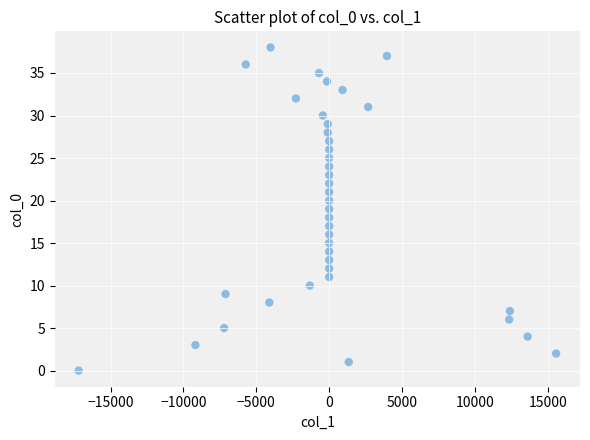

What is the range of Y values (max minus min)?

38